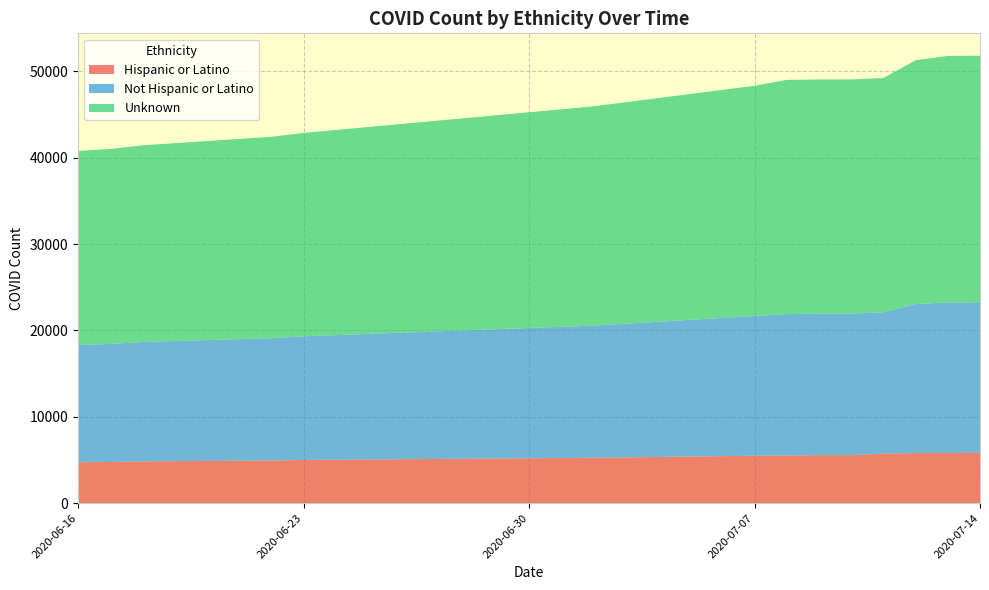

Reading left to right, what are all the values shown in this chart?

Hispanic or Latino: 2020-06-16=4740	2020-06-17=4769	2020-06-18=4840	2020-06-22=4940	2020-06-23=5001	2020-07-02=5259	2020-07-07=5494	2020-07-08=5519	2020-07-09=5566	2020-07-10=5566	2020-07-11=5737	2020-07-12=5805	2020-07-13=5805	2020-07-14=5827
Not Hispanic or Latino: 2020-06-16=13575	2020-06-17=13668	2020-06-18=13825	2020-06-22=14164	2020-06-23=14324	2020-07-02=15300	2020-07-07=16179	2020-07-08=16375	2020-07-09=16375	2020-07-10=16375	2020-07-11=16375	2020-07-12=17255	2020-07-13=17435	2020-07-14=17435
Unknown: 2020-06-16=22471	2020-06-17=22576	2020-06-18=22773	2020-06-22=23319	2020-06-23=23546	2020-07-02=25393	2020-07-07=26658	2020-07-08=27122	2020-07-09=27122	2020-07-10=27122	2020-07-11=27122	2020-07-12=28226	2020-07-13=28552	2020-07-14=28552